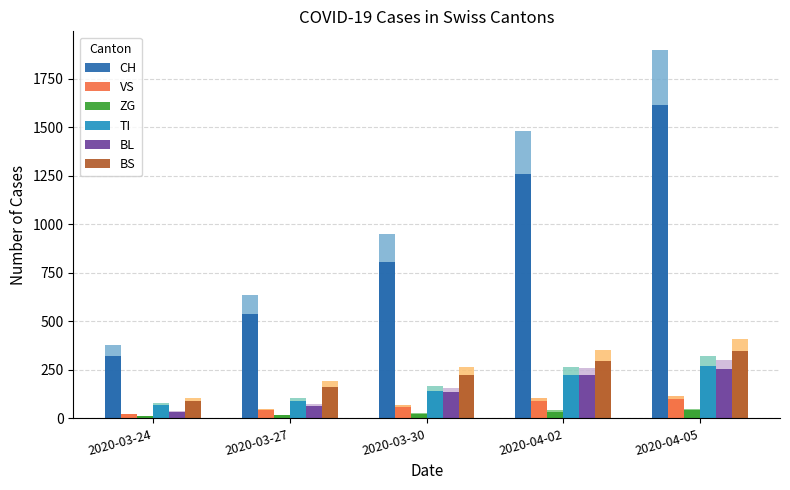

The ZG series shows 15.3 at 2020-03-27. True or false?

True